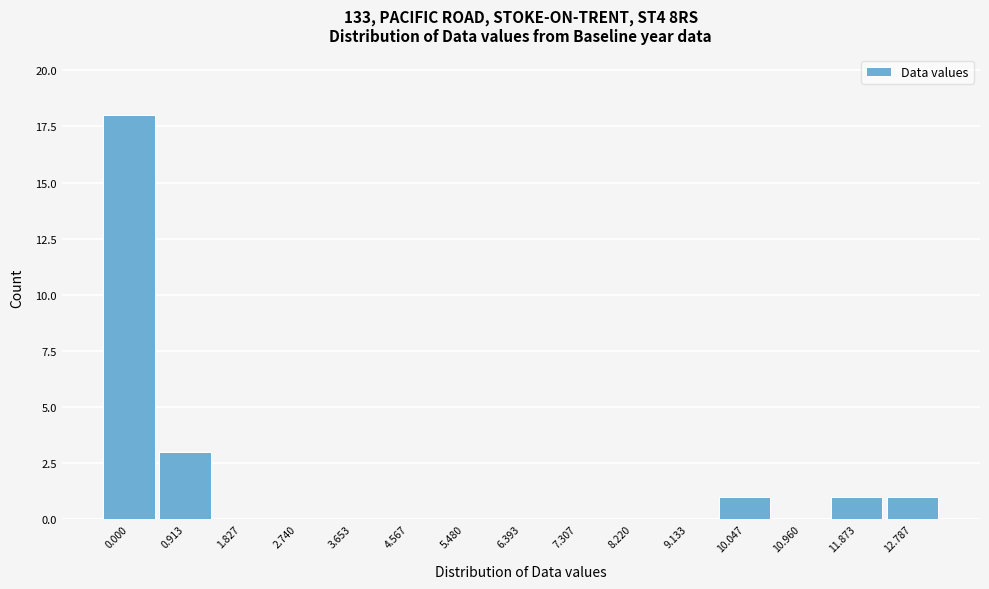

Reading left to right, transcribe all the data shown in this chart.

0.000=18	0.913=3	1.827=0	2.740=0	3.653=0	4.567=0	5.480=0	6.393=0	7.307=0	8.220=0	9.133=0	10.047=1	10.960=0	11.873=1	12.787=1